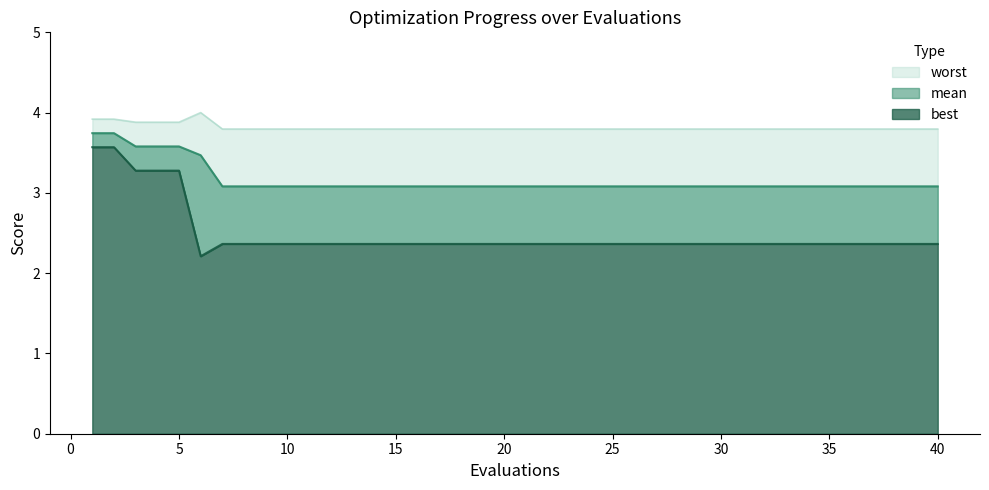

At 24, list the series in order from largest to smallest.

worst, mean, best